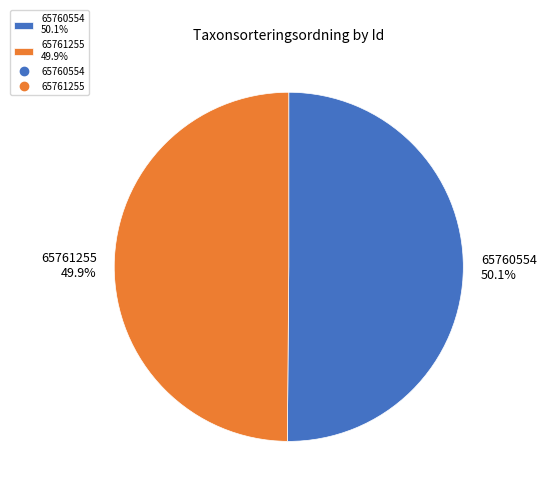

Approximately how many times larger is the value at 65760554 50.1% compared to 65761255 49.9%?

1.0